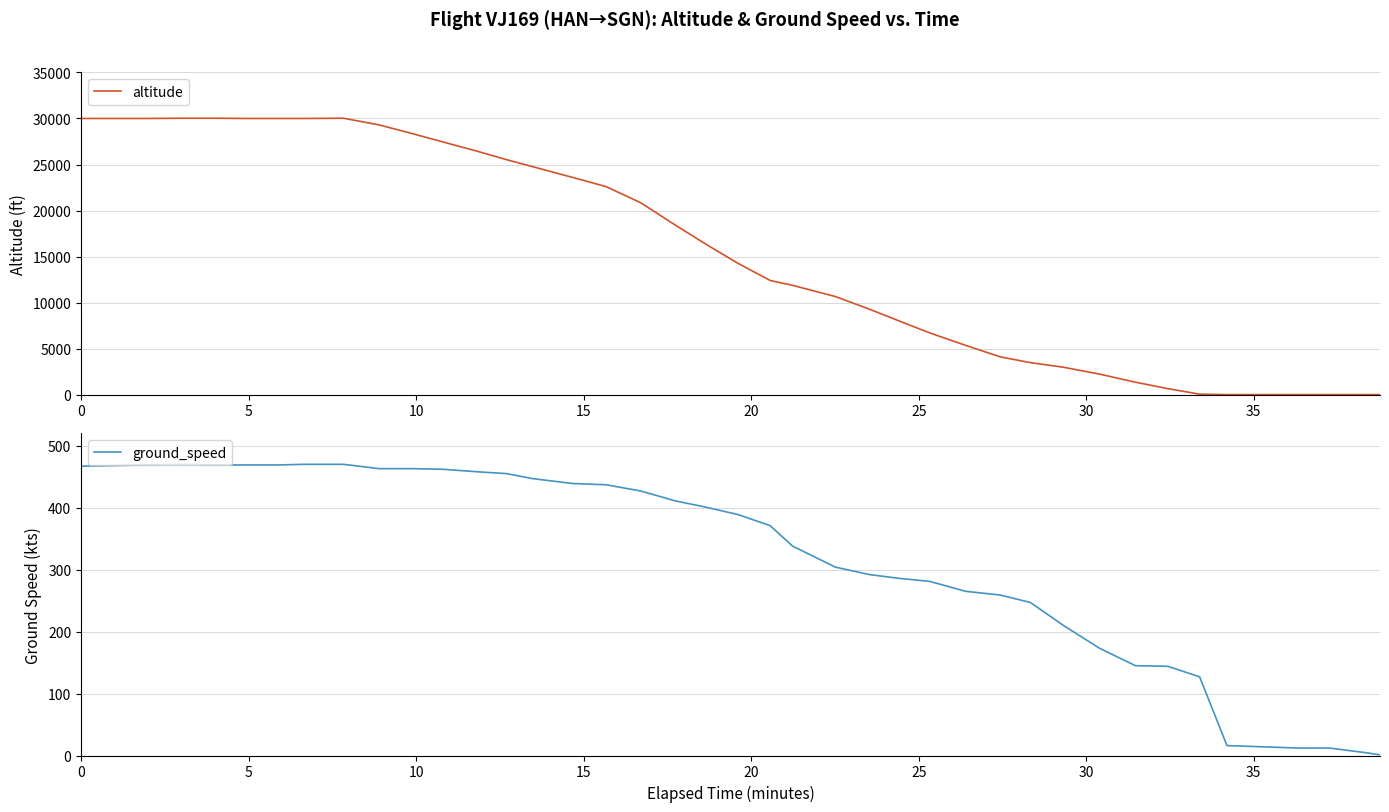

How many lines are shown in the chart?

2